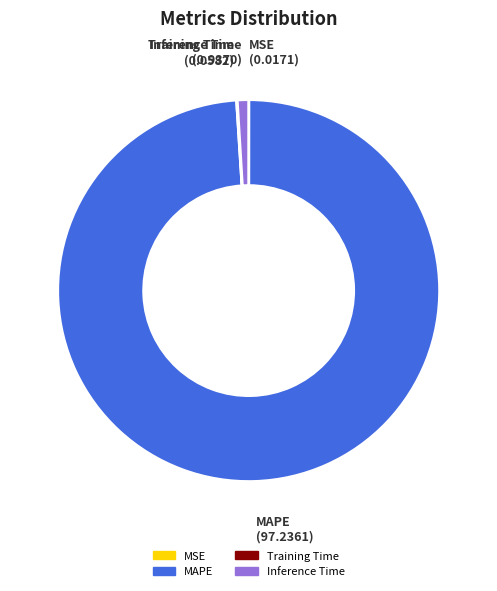

Which category has the biggest portion of the pie?

MAPE